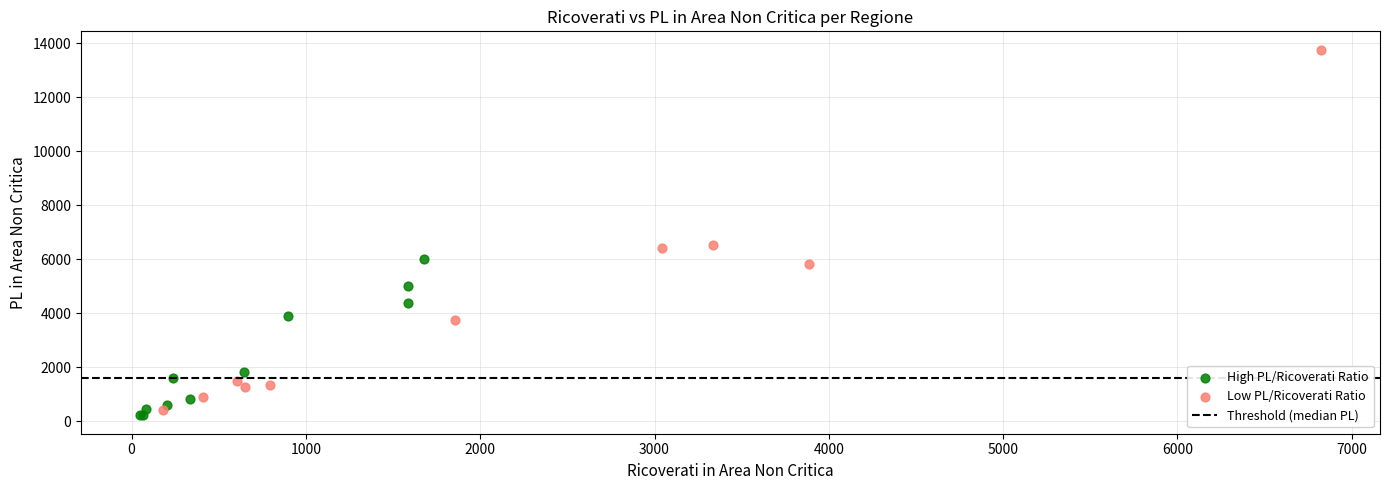

Which series contains the highest Y value?

Low PL/Ricoverati Ratio